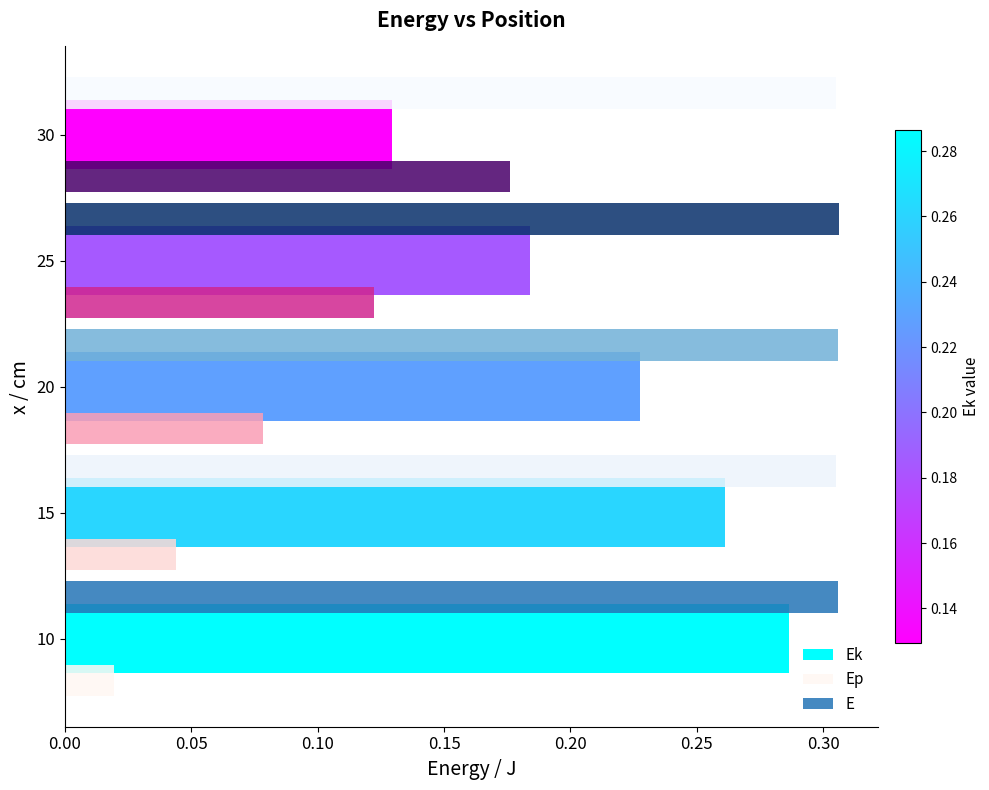

Rank the series by their maximum value, from highest to lowest.

E, Ek, Ep